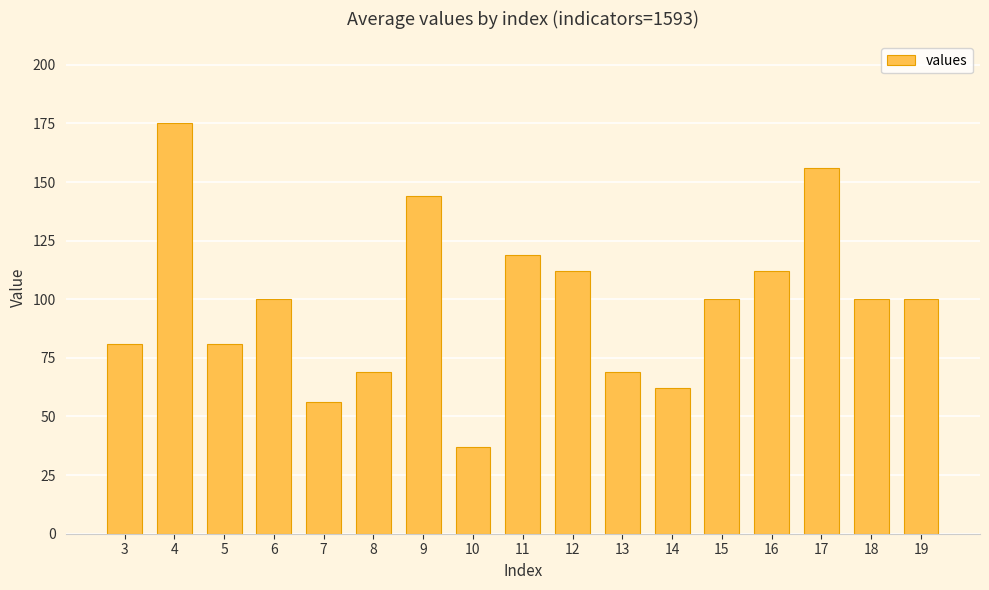

Is it true that the value at 7 is 56?

True